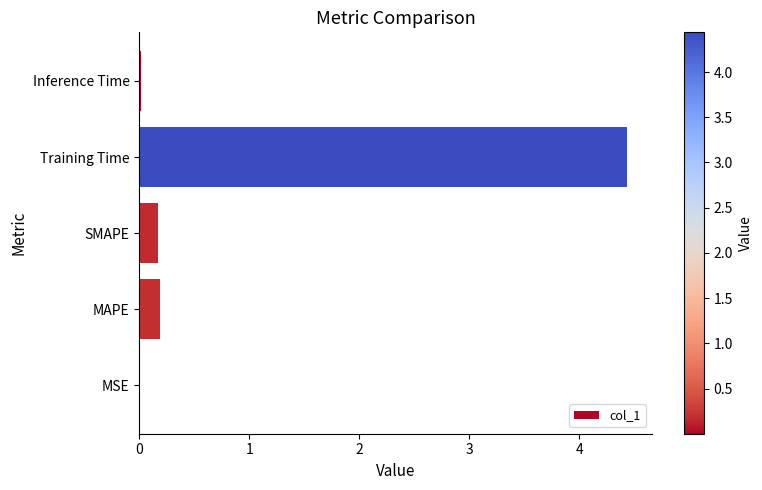

How many categories are shown in the chart?

5